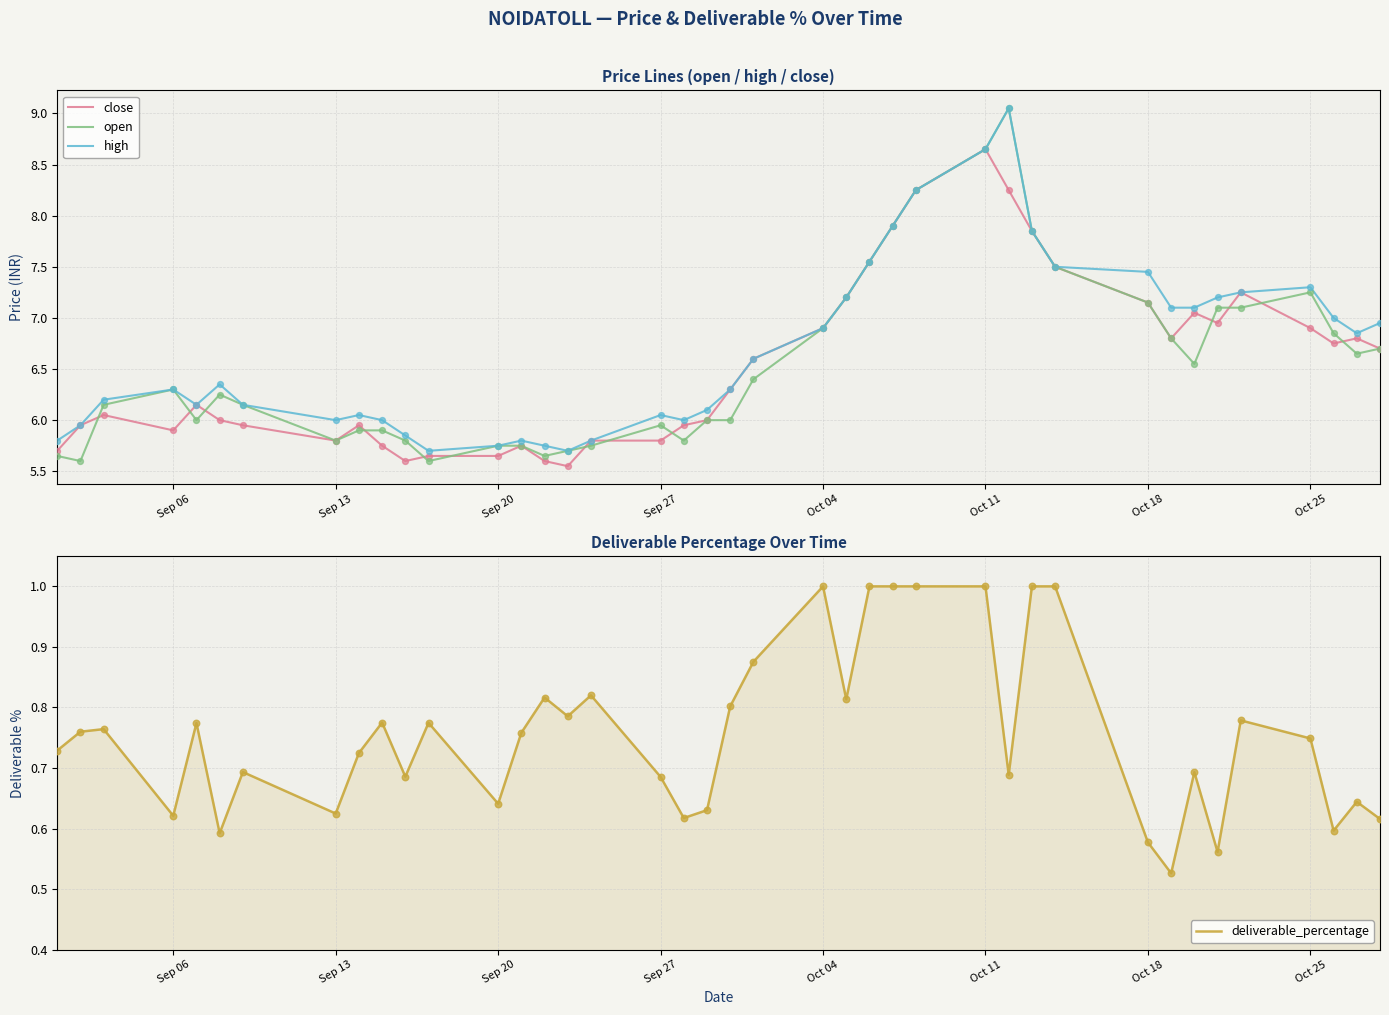

The deliverable_percentage series shows 1.0 at Oct 11. True or false?

True